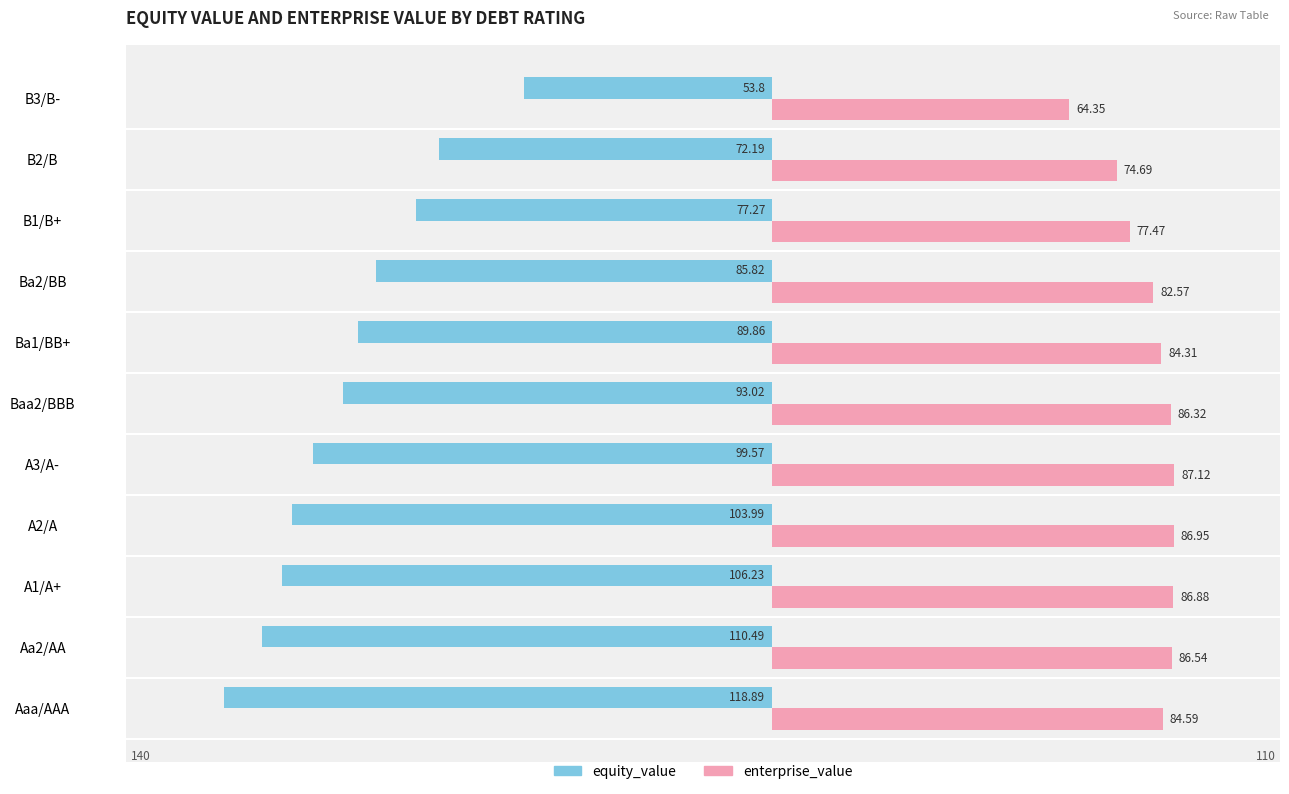

Rank the series by their average value, from highest to lowest.

enterprise_value, equity_value